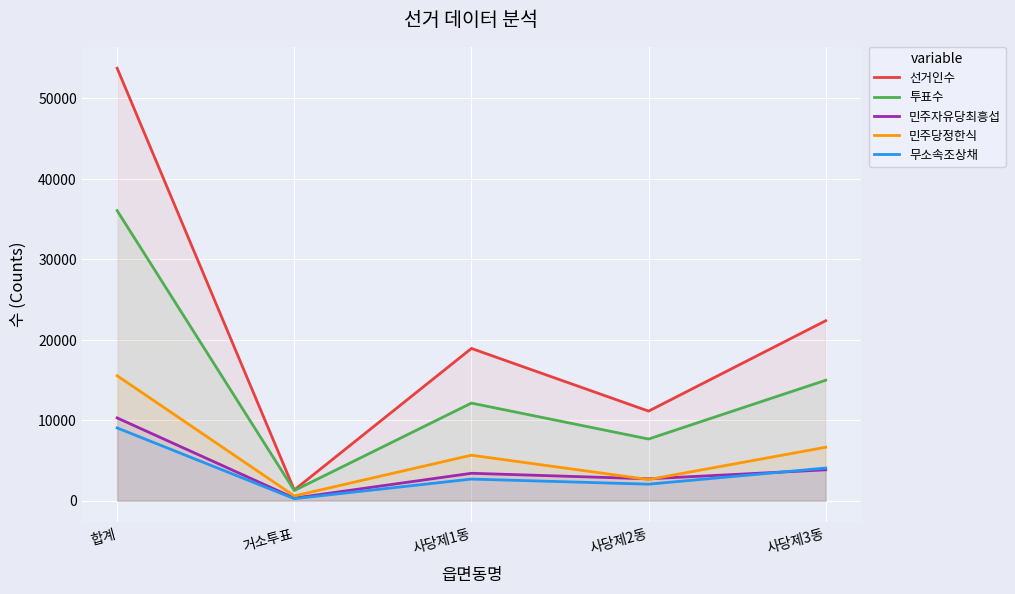

How many values in the 무소속조상채 series exceed 2687?

2